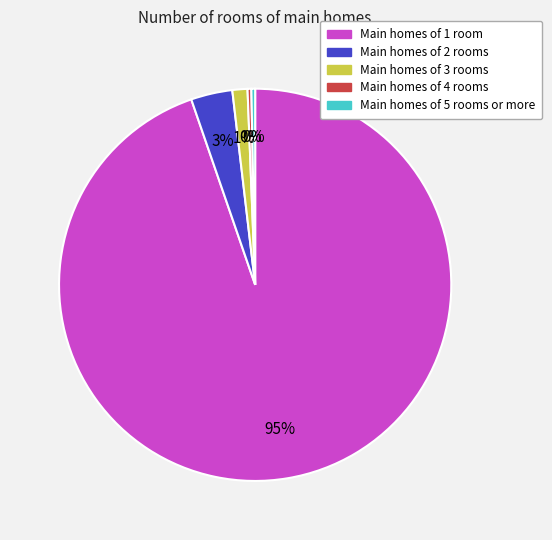

Which slice is the largest?

Main homes of 1 room